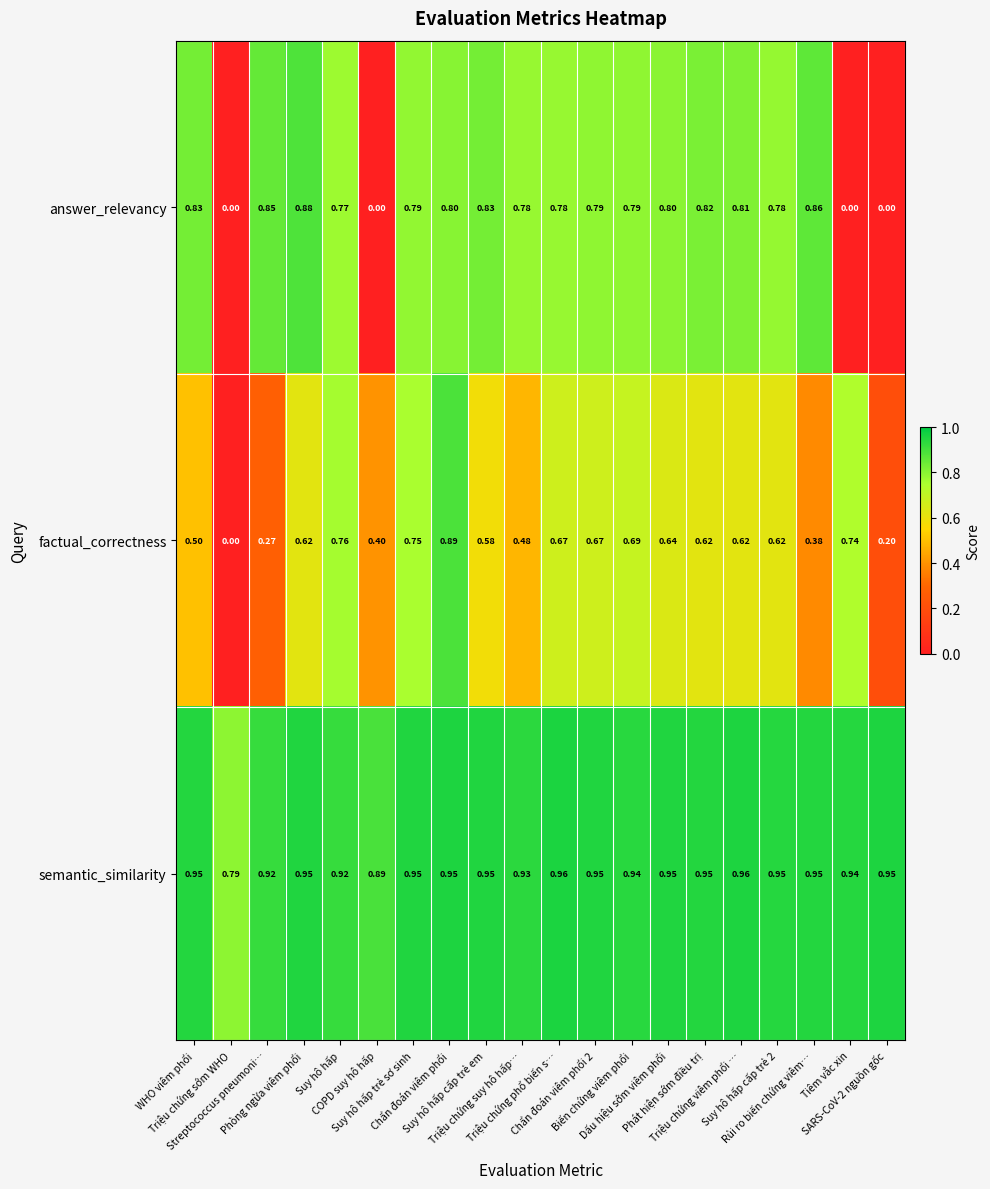

List the series in order of their overall mean, lowest first.

factual_correctness, answer_relevancy, semantic_similarity